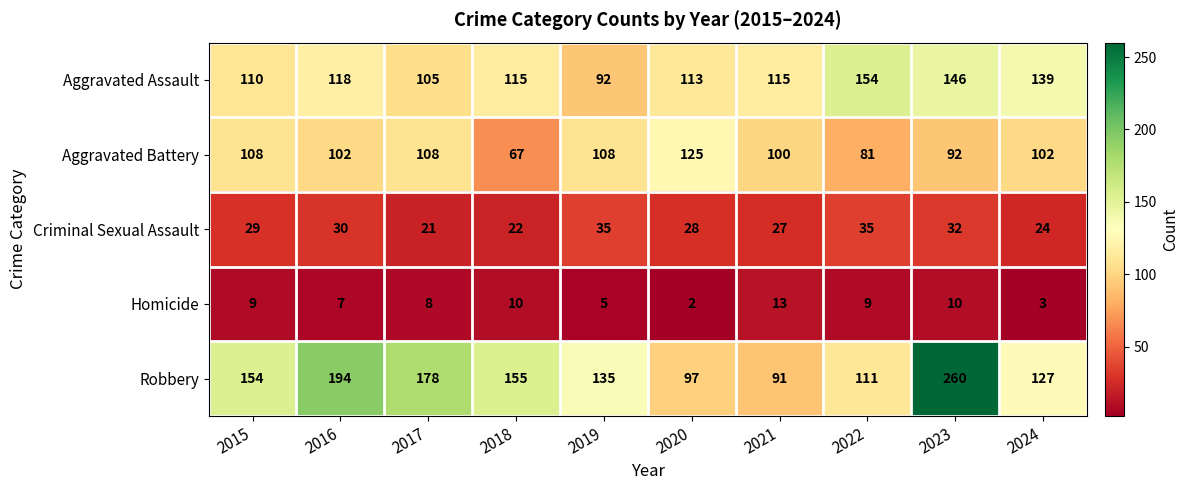

List the series in order of their peak value, lowest first.

Homicide, Criminal Sexual Assault, Aggravated Battery, Aggravated Assault, Robbery